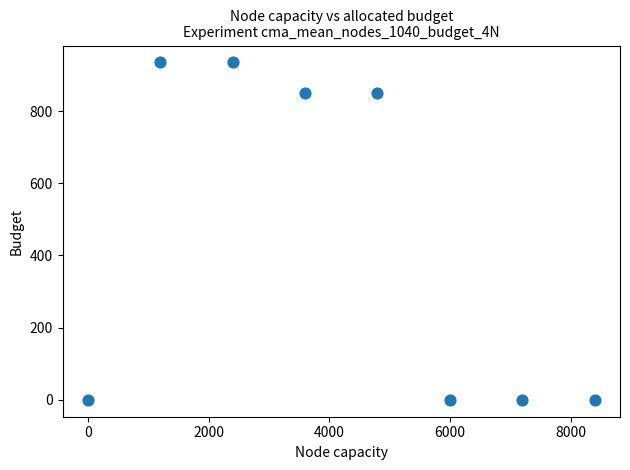

What is the average Y value?

446